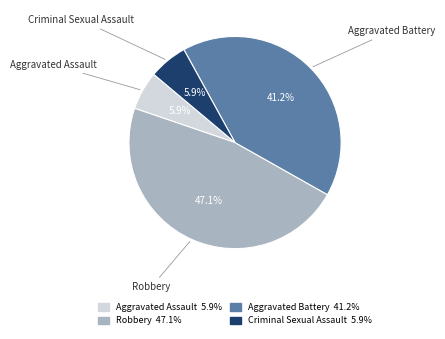

To the nearest percent, what percentage of the pie is Criminal Sexual Assault?

6%